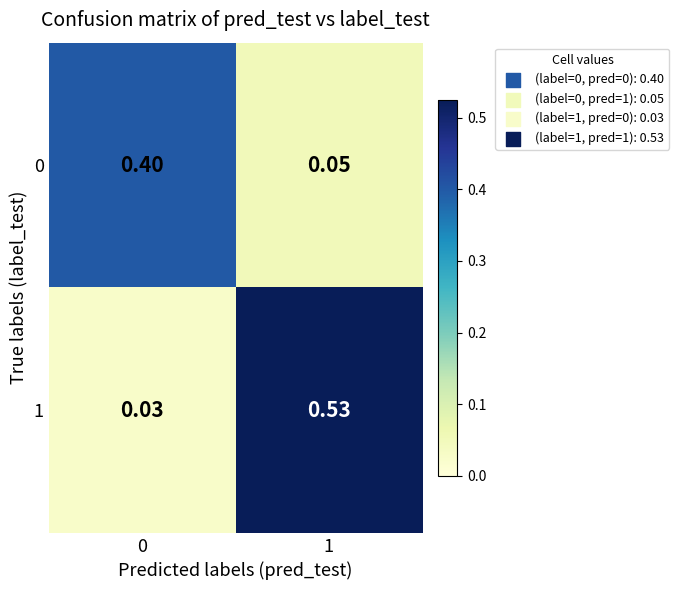

Is the value of 0 at 0 greater than the value of 1 at 1?

No